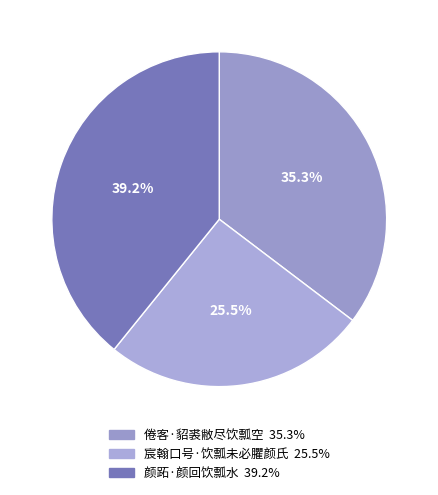

Which category has the biggest portion of the pie?

颜跖·颜回饮瓢水